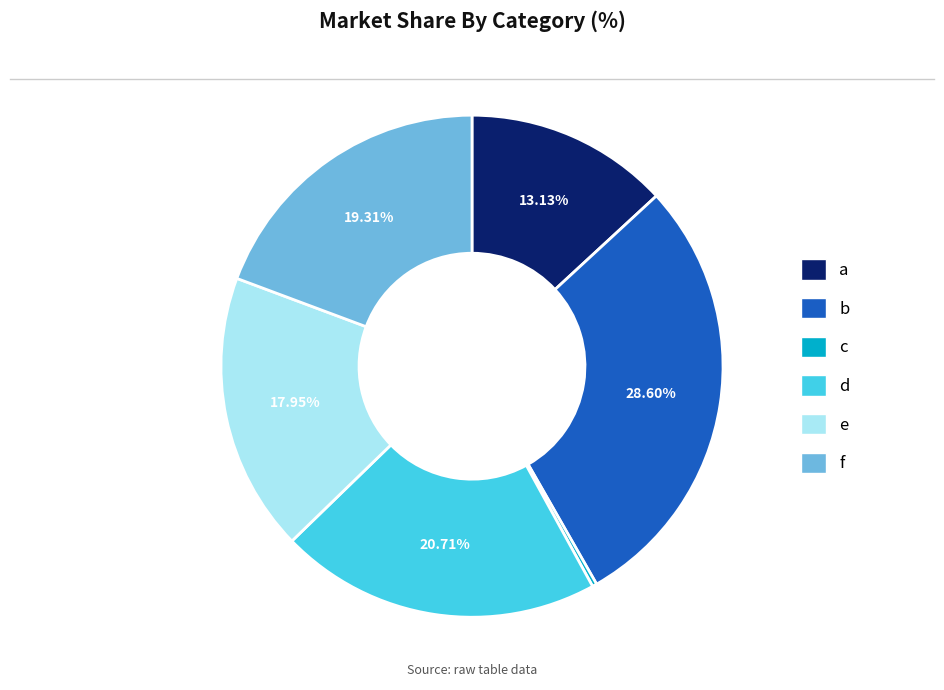

Combined, do f and c account for over 50%?

No